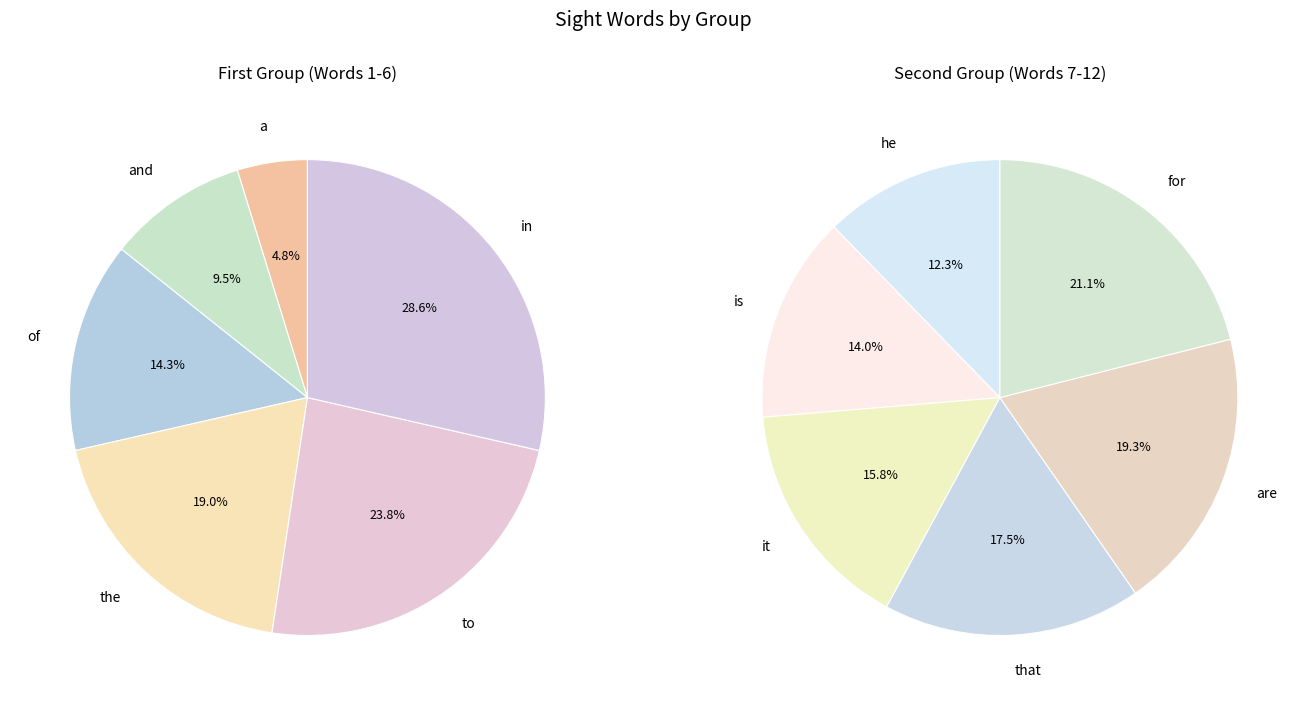

Combined, what portion of the pie is a and that?

14.1%